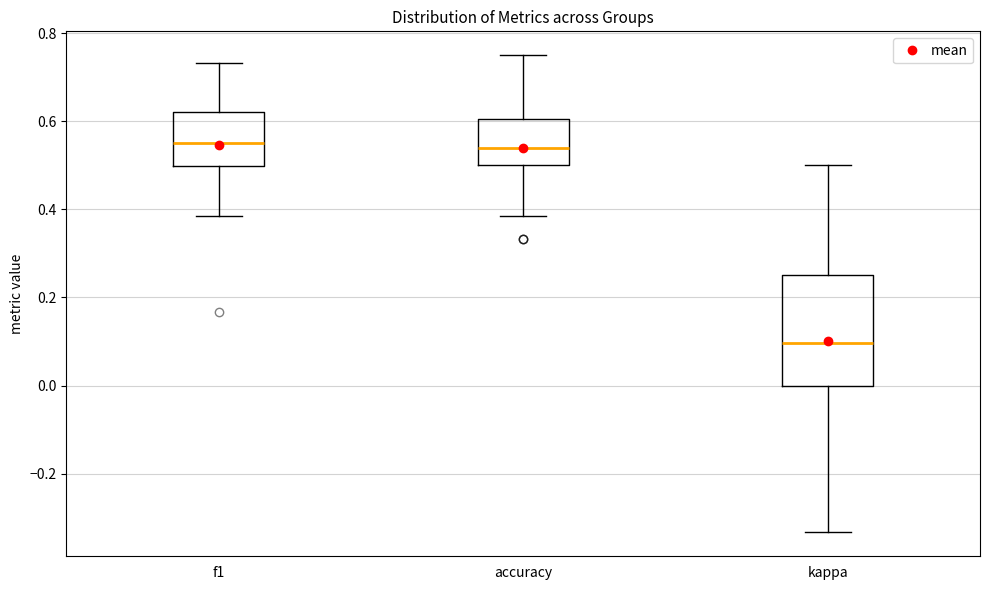

Which box's median line is the lowest?

kappa